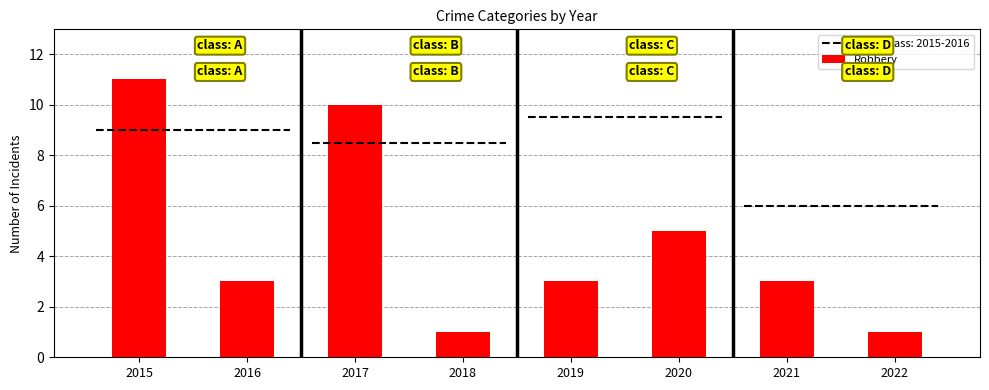

Count the number of categories in the chart.

8